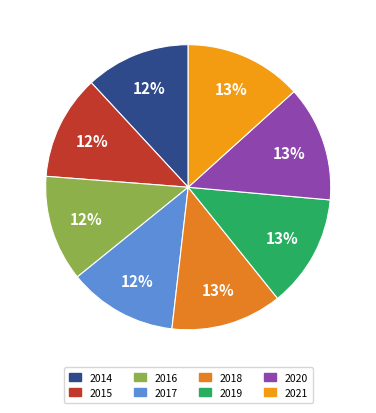

How many segments does this pie chart have?

8